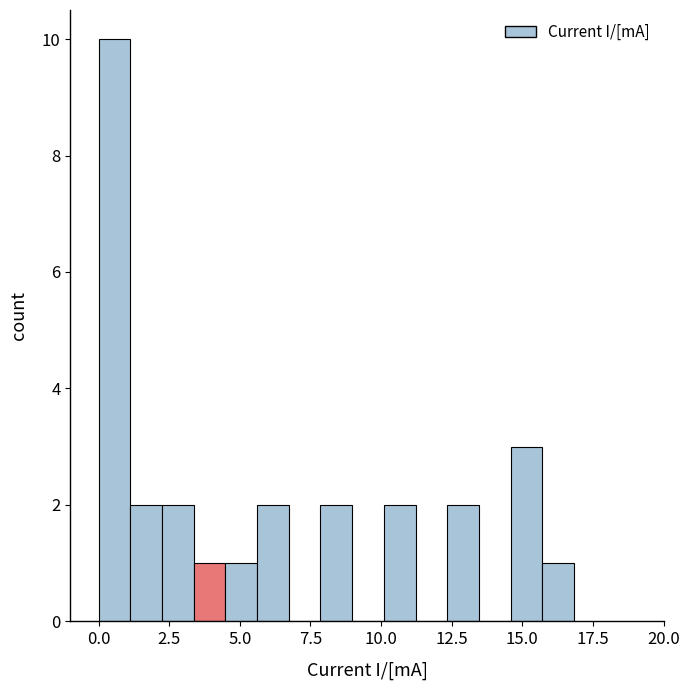

Read against the x-axis, roughly where is the centre of the tallest bar?

0.5